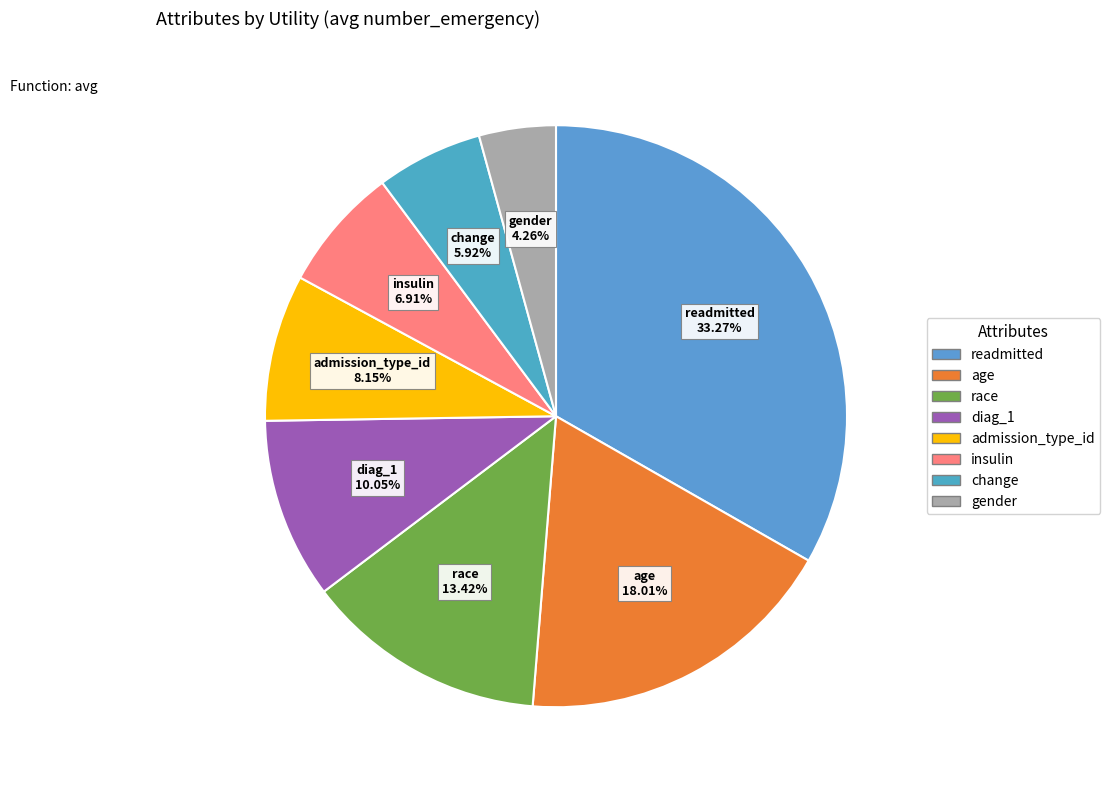

Is there a majority slice in this chart?

No